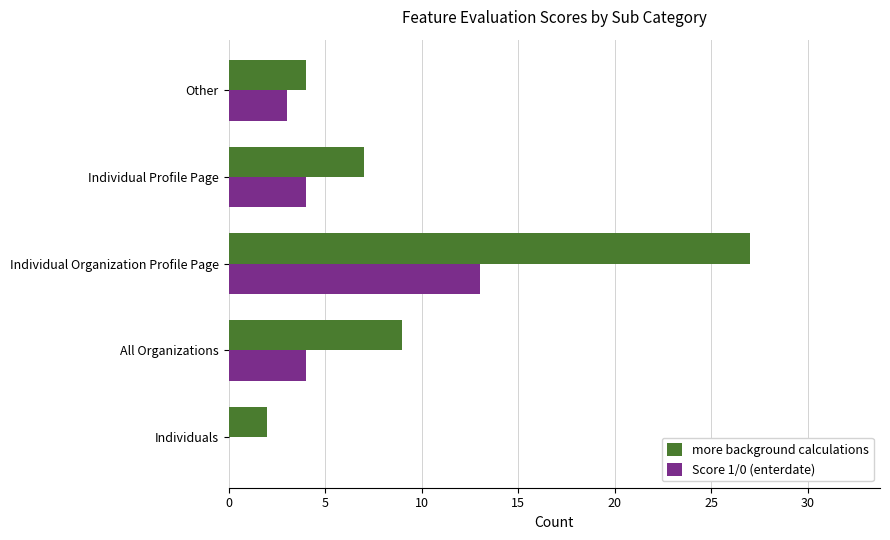

How many positive values does the Score 1/0 (enterdate) series have?

4